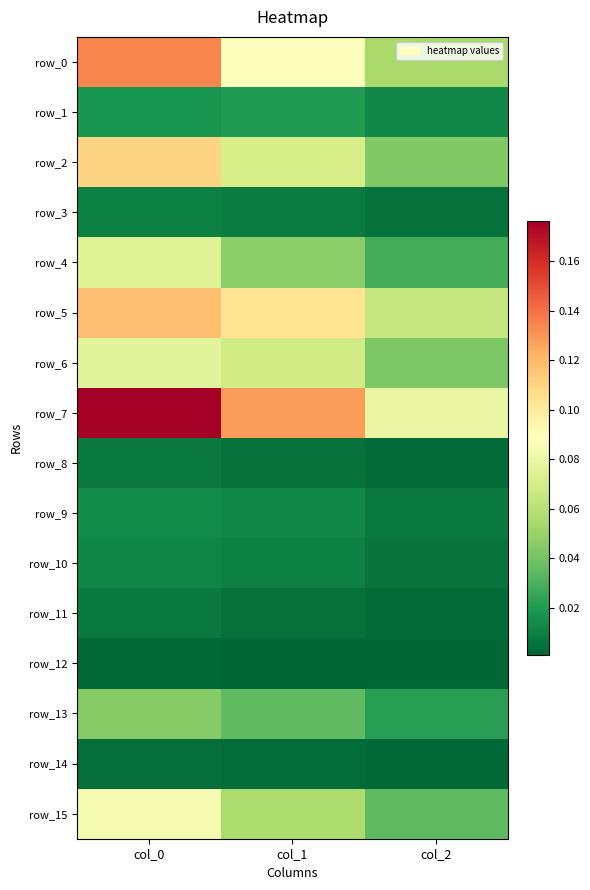

What is the spread (max minus min) of values at col_0?

0.2